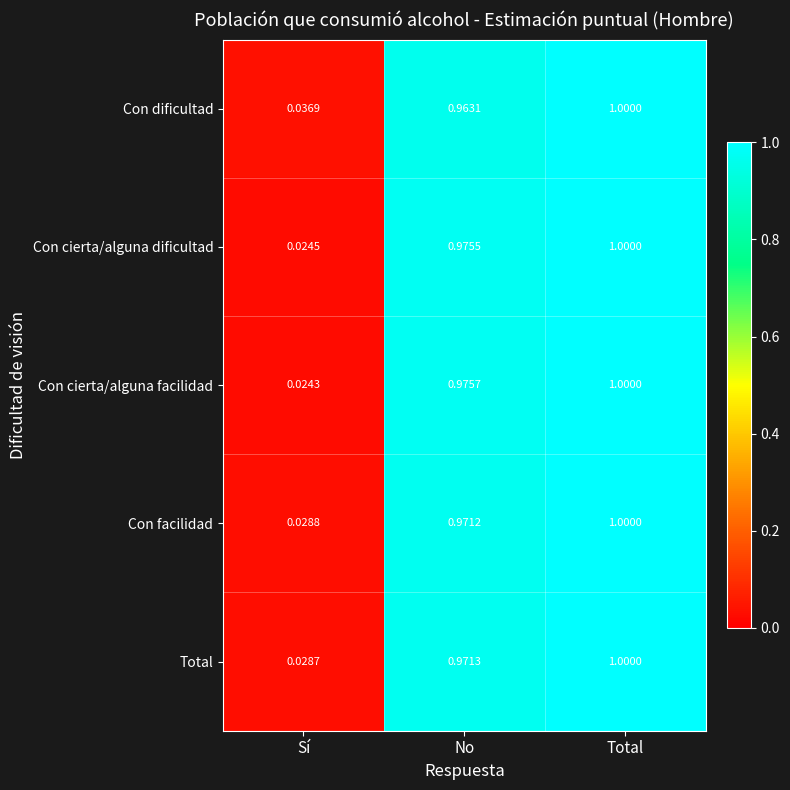

Between No and Total, which series saw the biggest shift?

Con dificultad